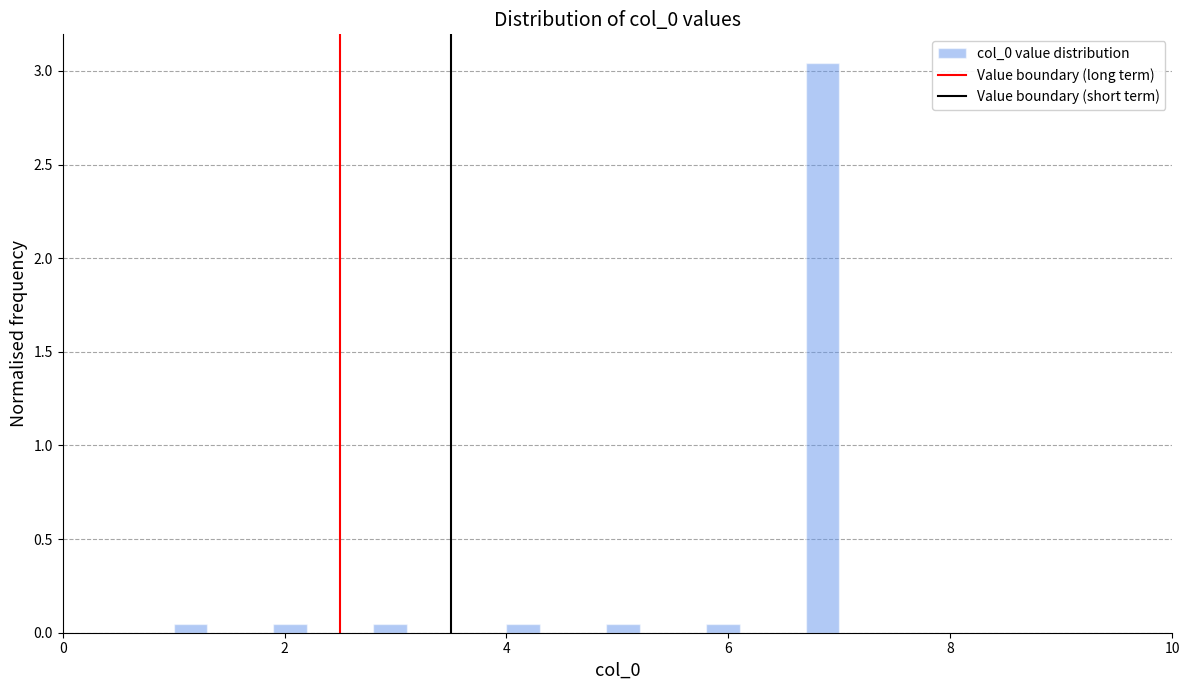

Read against the x-axis, roughly where is the centre of the tallest bar?

6.8